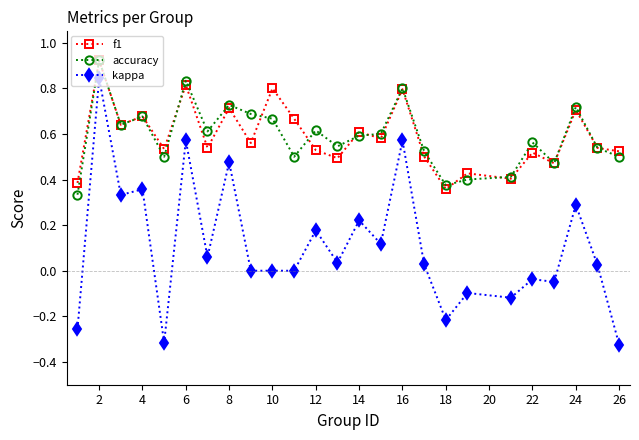

At how many categories does at least one series exceed 0?

25